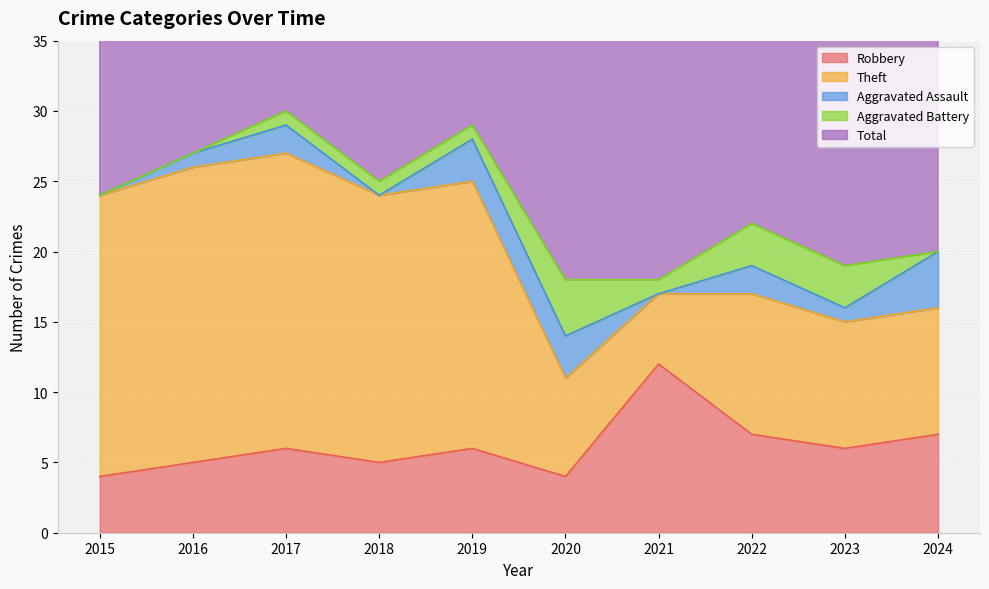

Which series has the largest range (max minus min)?

Theft